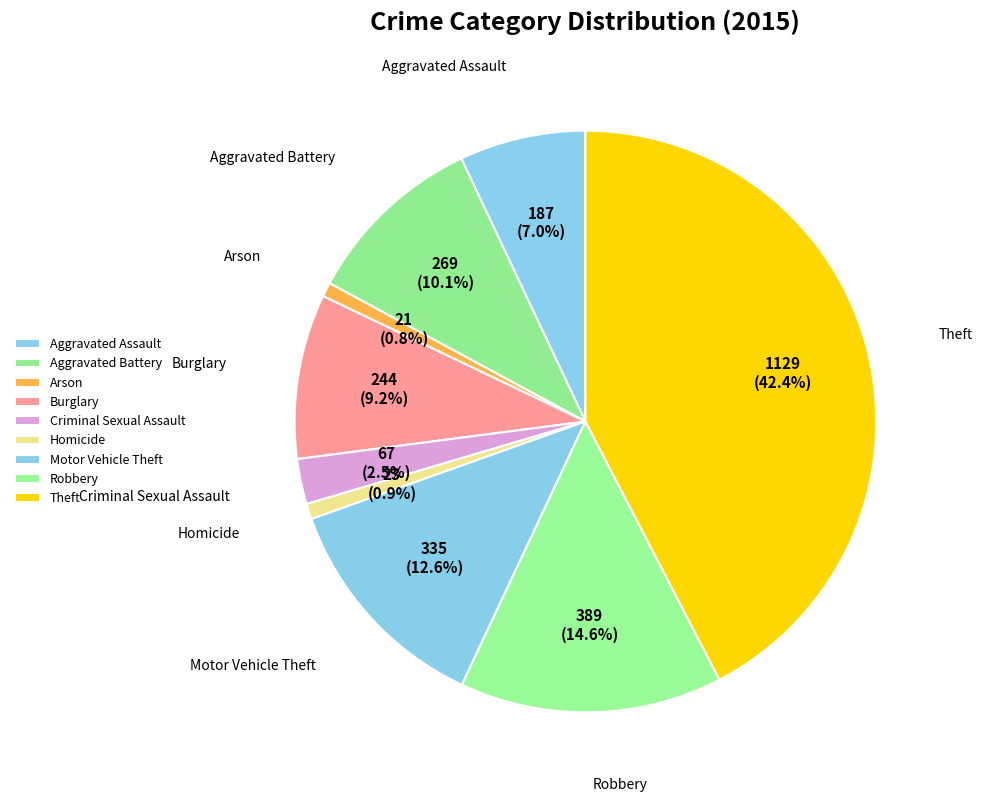

How many segments does this pie chart have?

9